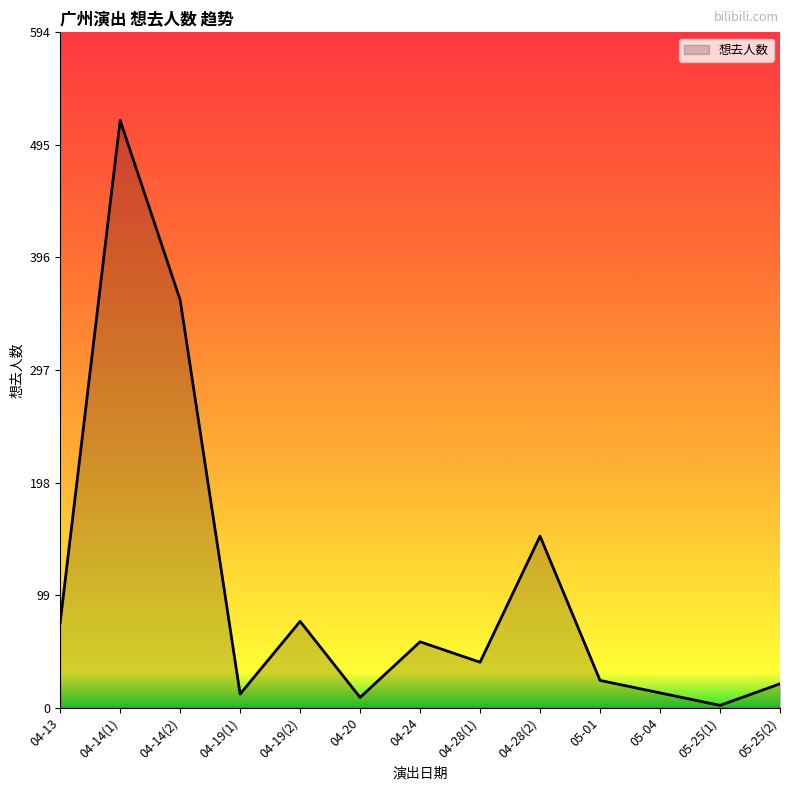

At which category does the chart reach its minimum across all series?

05-25(1)